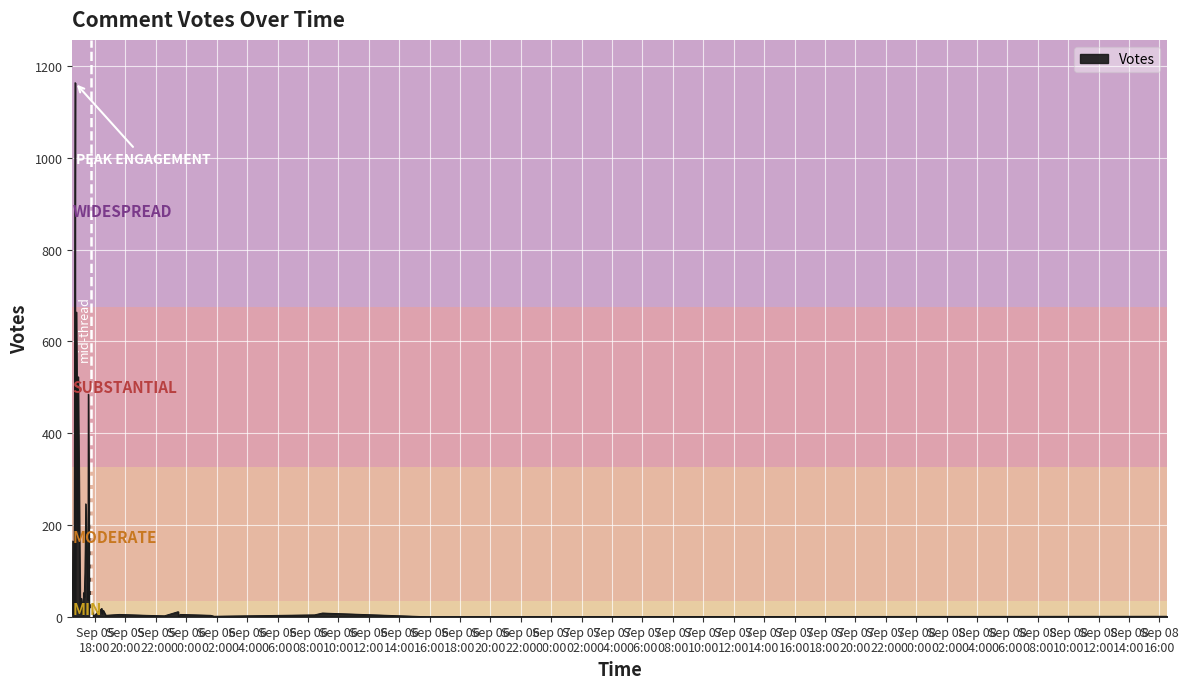

Rank the categories by value from lowest to highest.

2019-09-06 15:48, 2019-09-06 01:49, 2019-09-08 16:31, 2019-09-05 17:54, 2019-09-05 23:28, 2019-09-05 22:34, 2019-09-06 01:37, 2019-09-05 18:42, 2019-09-05 21:23, 2019-09-06 08:26, 2019-09-05 17:13, 2019-09-05 17:42, 2019-09-05 16:30, 2019-09-05 23:36, 2019-09-05 19:36, 2019-09-05 17:44, 2019-09-05 17:39, 2019-09-05 16:36, 2019-09-05 18:27, 2019-09-05 17:01, 2019-09-06 08:57, 2019-09-05 16:37, 2019-09-05 23:28, 2019-09-05 17:48, 2019-09-05 18:32, 2019-09-05 18:26, 2019-09-05 16:41, 2019-09-05 17:32, 2019-09-05 17:06, 2019-09-05 17:17, 2019-09-05 17:14, 2019-09-05 17:30, 2019-09-05 17:20, 2019-09-05 16:32, 2019-09-05 16:52, 2019-09-05 17:23, 2019-09-05 17:33, 2019-09-05 16:53, 2019-09-05 16:46, 2019-09-05 16:41